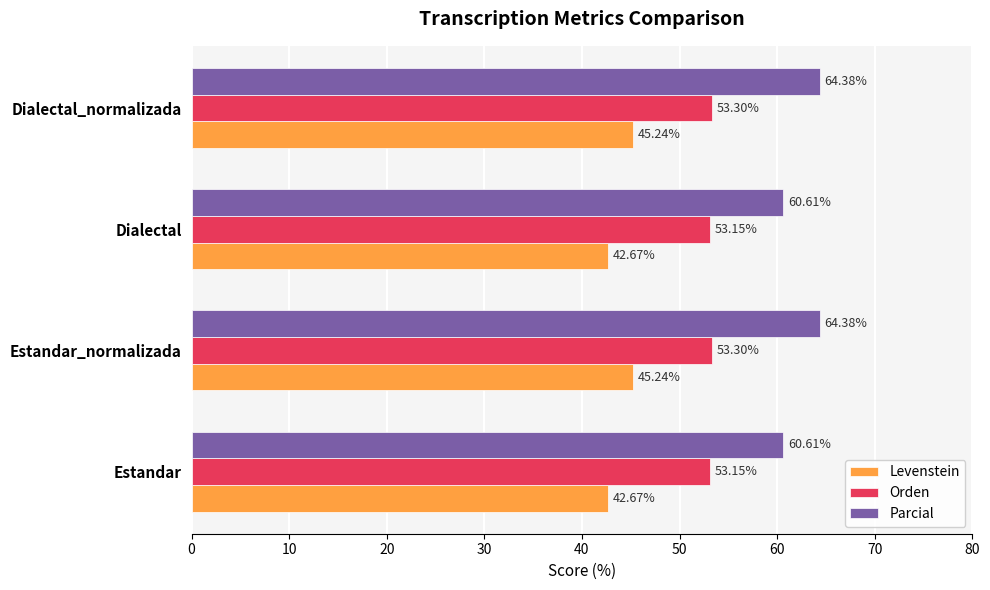

At how many categories does at least one series exceed 47?

4